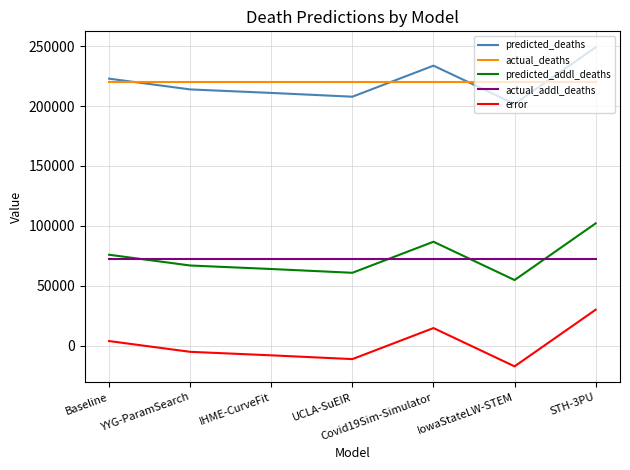

What is the maximum value shown in the chart?

249014.0